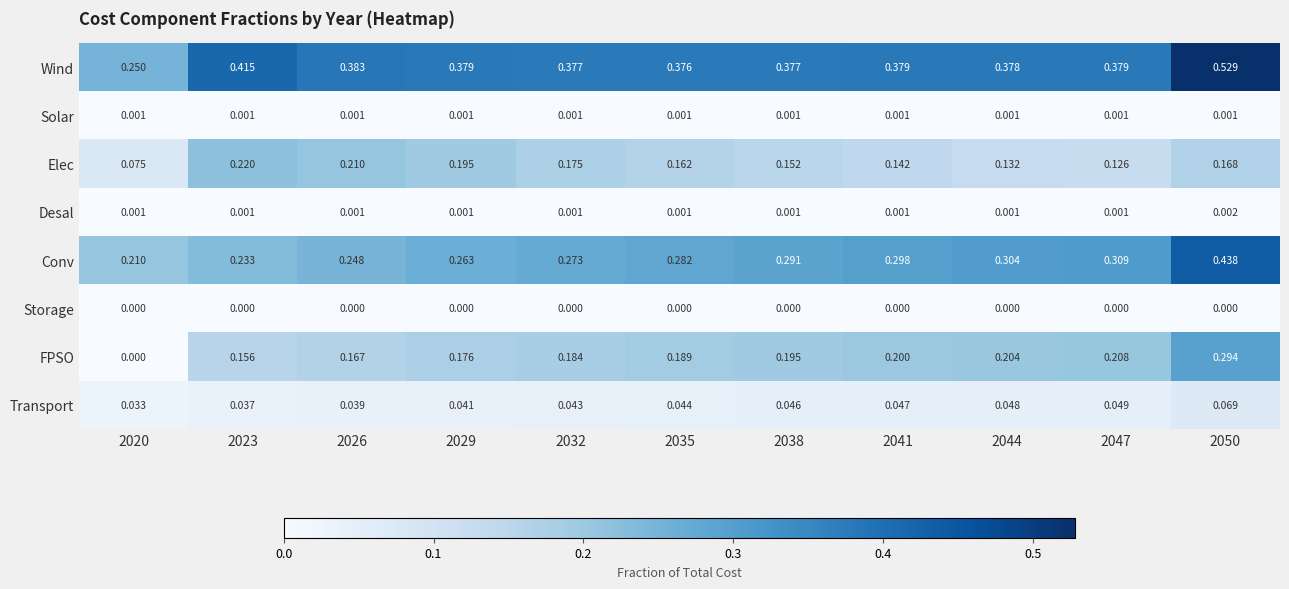

At how many categories does at least one series exceed 0?

11